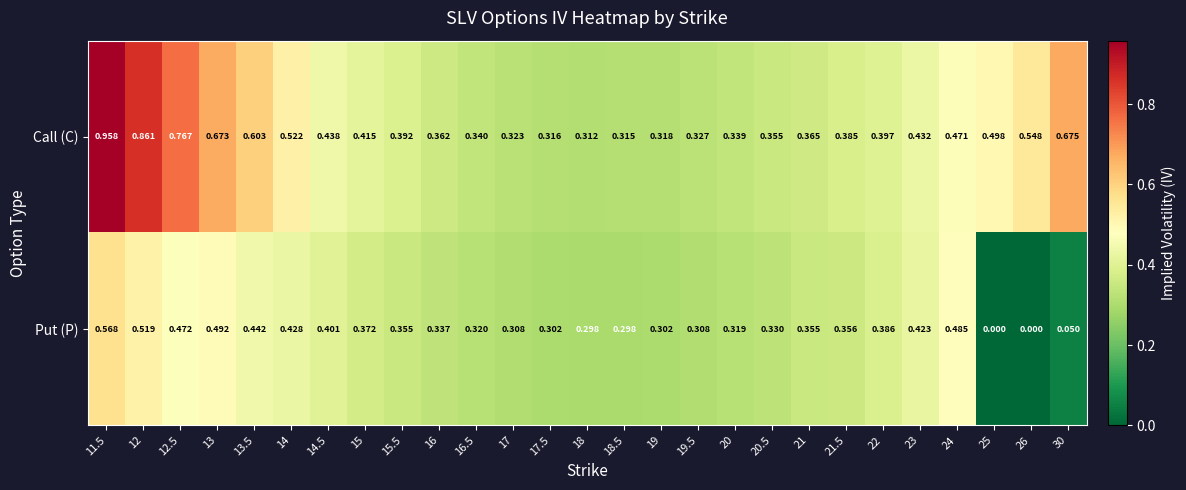

Rank the series by their average value, from highest to lowest.

Call (C), Put (P)